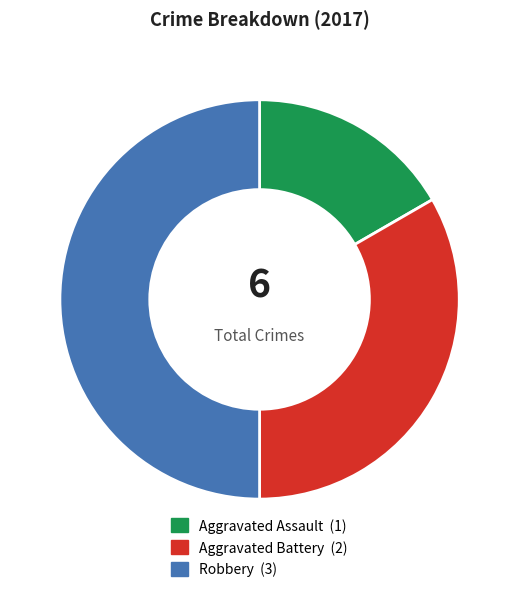

How many slices are in this pie chart?

3